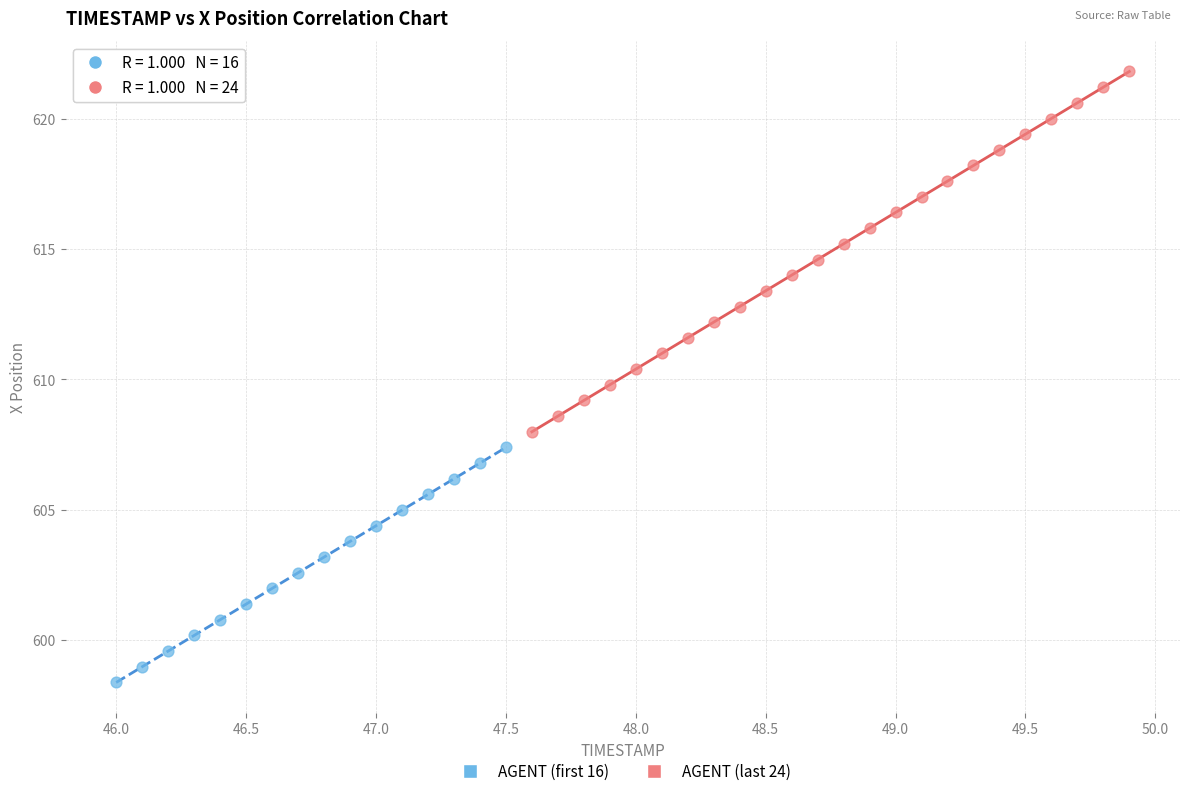

Which series has the largest Y range (max minus min)?

AGENT (last 24)